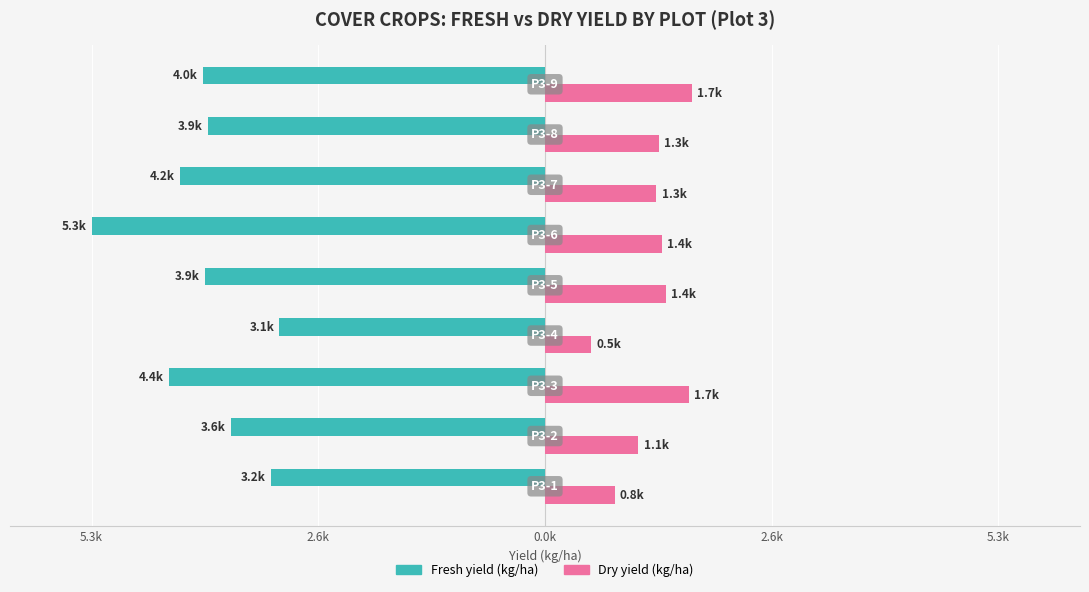

What are all the series names shown in the legend?

Fresh yield (kg/ha), Dry yield (kg/ha)